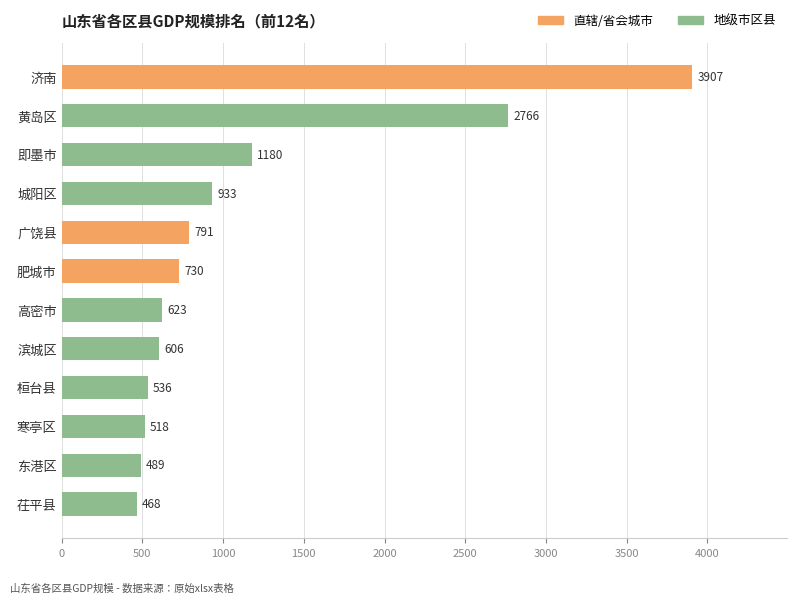

The chart shows a value of 2766 at 黄岛区. True or false?

True